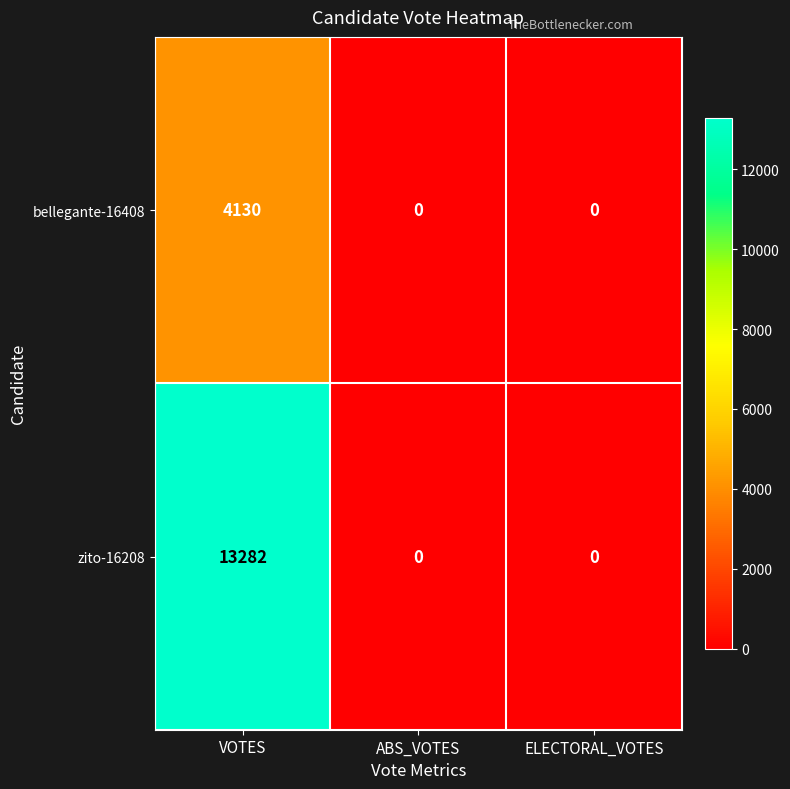

Which series has the widest spread of values?

zito-16208